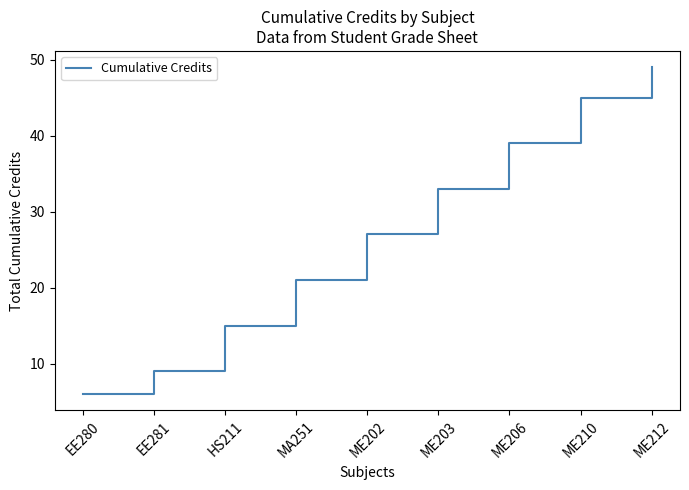

What value does the data have at ME206, to the nearest 5?

40